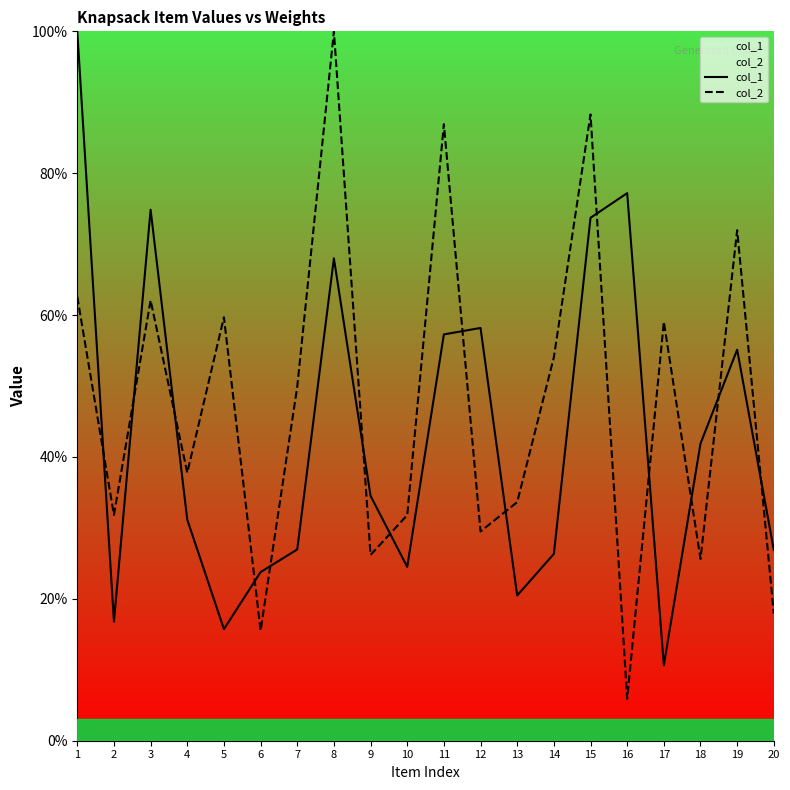

What is the difference between the highest and lowest values at 17?

48.4